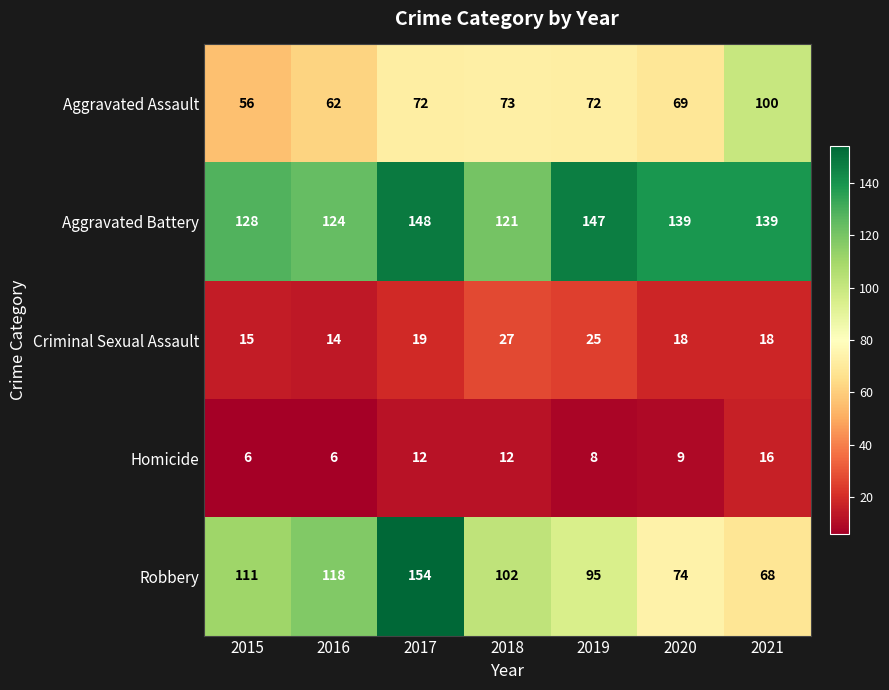

Which series has the largest range (max minus min)?

Robbery